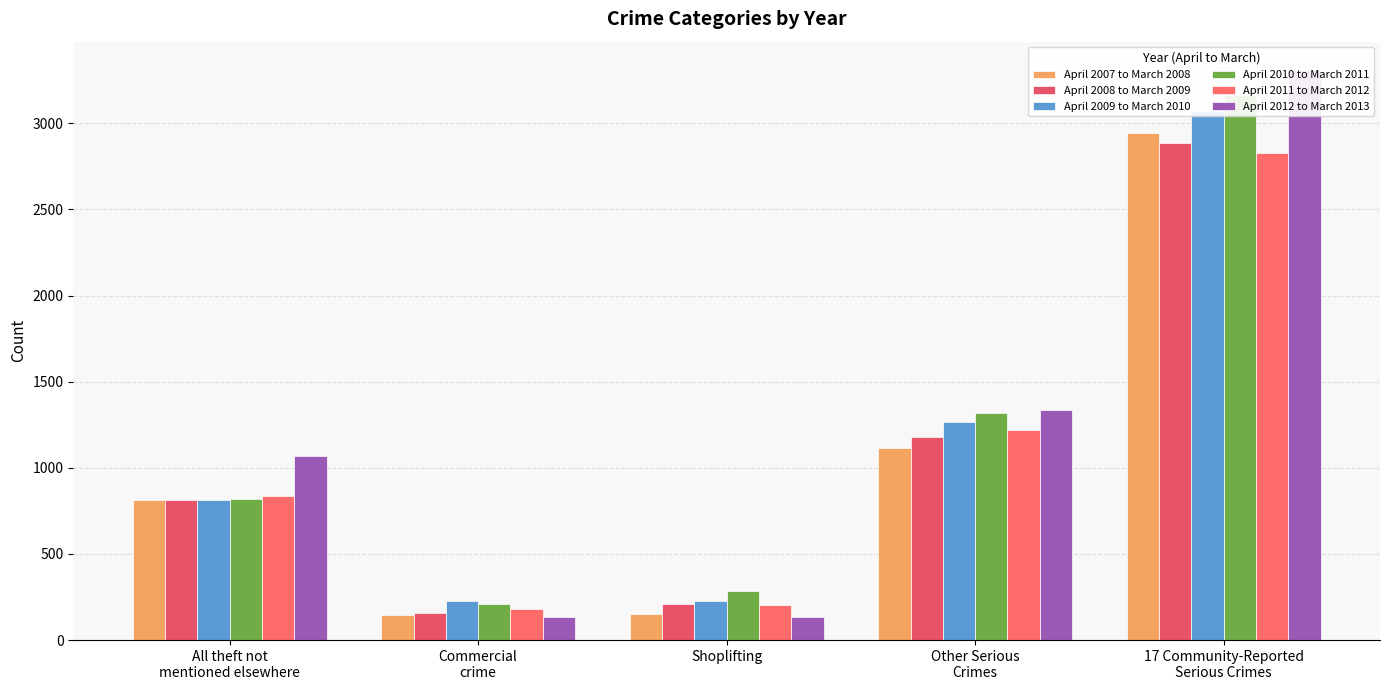

Rank the series at Commercial
crime from lowest to highest value.

April 2012 to March 2013, April 2007 to March 2008, April 2008 to March 2009, April 2011 to March 2012, April 2010 to March 2011, April 2009 to March 2010